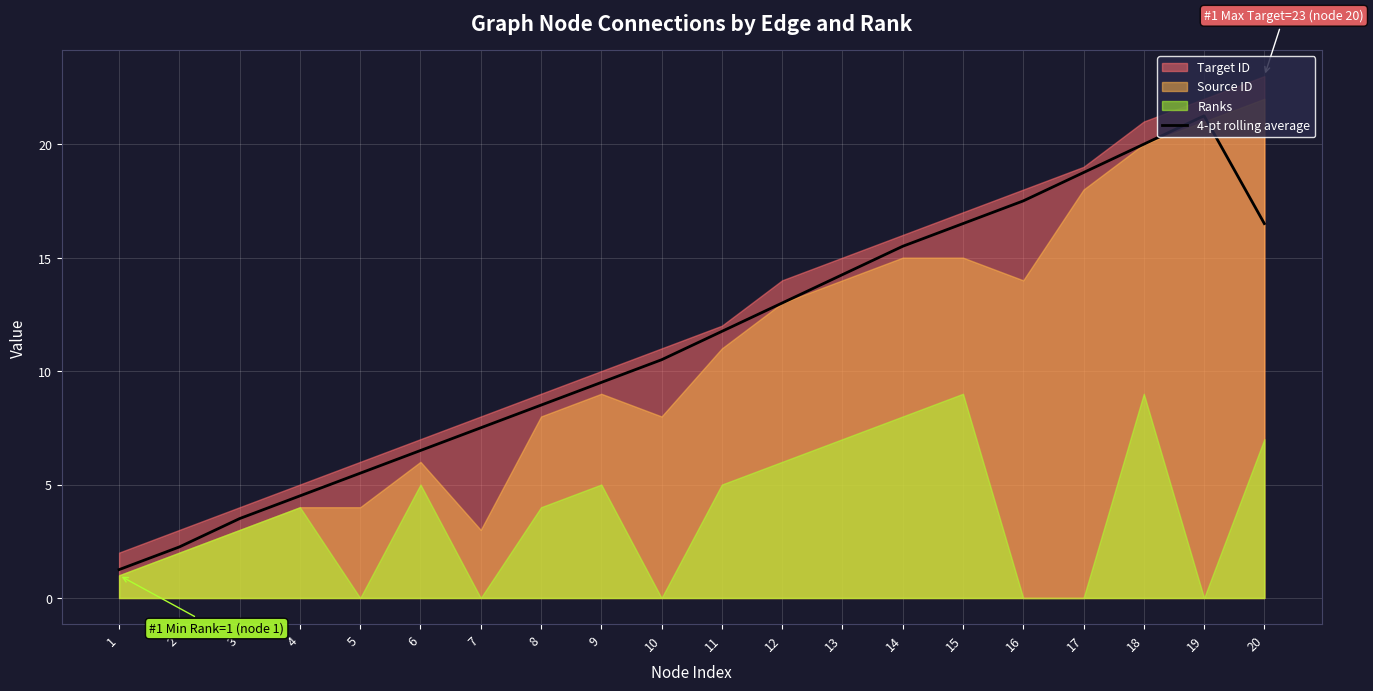

Reading right to left, transcribe all the data shown in this chart.

20=16.5	19=21.2	18=20.0	17=18.8	16=17.5	15=16.5	14=15.5	13=14.2	12=13.0	11=11.8	10=10.5	9=9.5	8=8.5	7=7.5	6=6.5	5=5.5	4=4.5	3=3.5	2=2.2	1=1.2